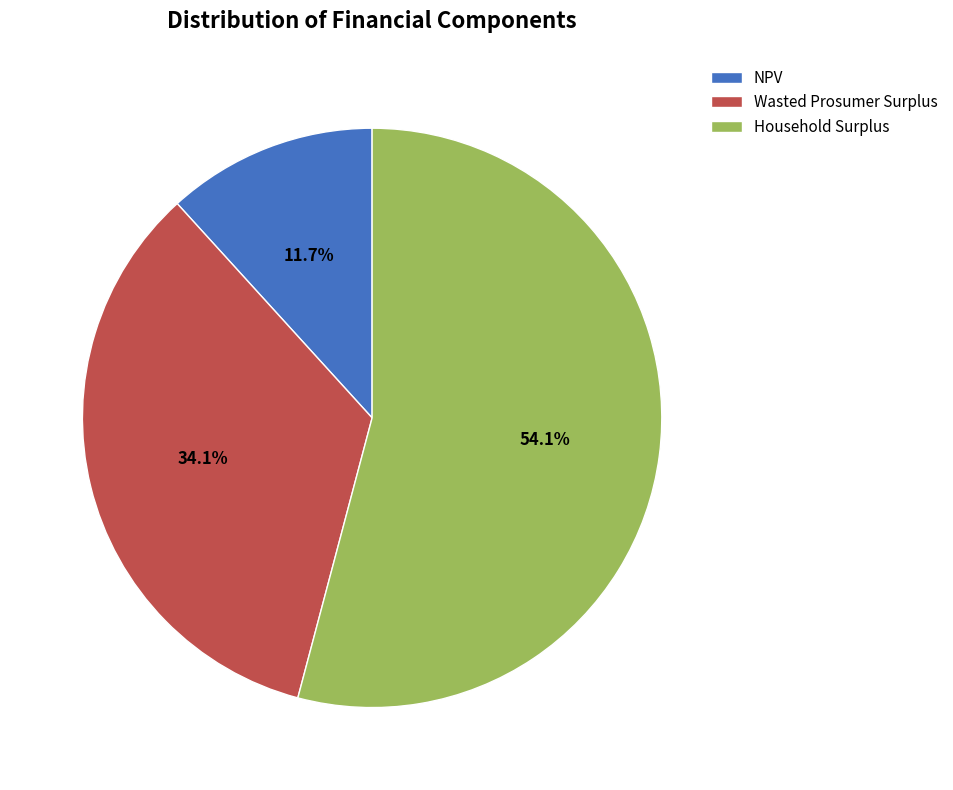

To the nearest percent, what is the combined percentage of NPV and Wasted Prosumer Surplus?

46%